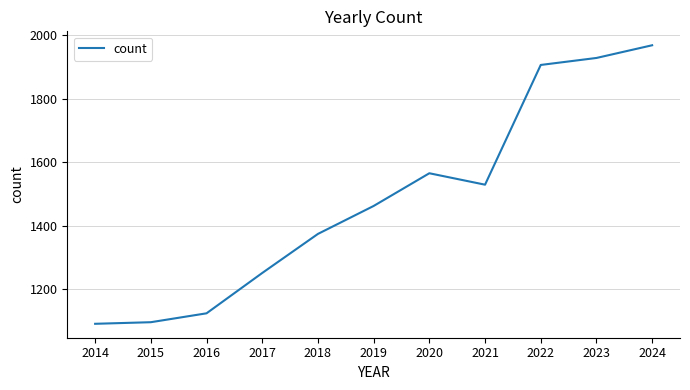

The chart shows a value of 1374 at 2018. True or false?

True